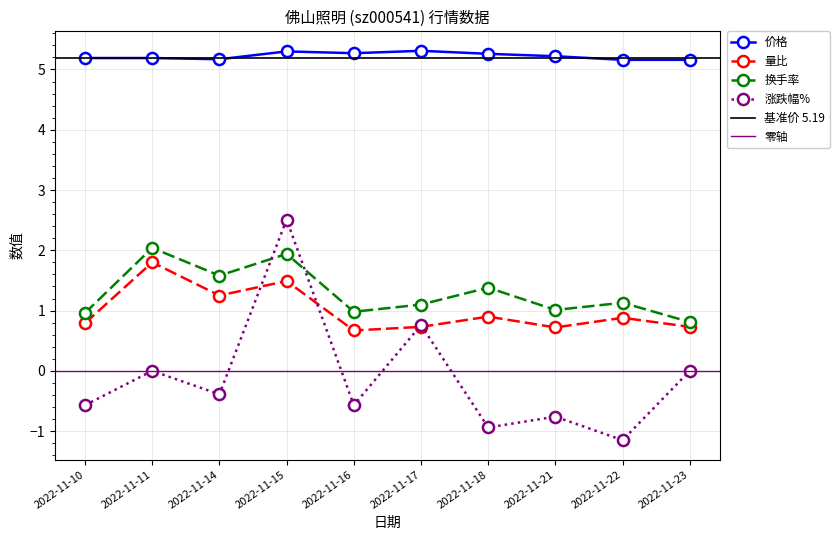

Reading left to right, transcribe all the data shown in this chart.

价格: 2022-11-10=5.2	2022-11-11=5.2	2022-11-14=5.2	2022-11-15=5.3	2022-11-16=5.3	2022-11-17=5.3	2022-11-18=5.3	2022-11-21=5.2	2022-11-22=5.2	2022-11-23=5.2
量比: 2022-11-10=0.8	2022-11-11=1.8	2022-11-14=1.2	2022-11-15=1.5	2022-11-16=0.7	2022-11-17=0.7	2022-11-18=0.9	2022-11-21=0.7	2022-11-22=0.9	2022-11-23=0.7
换手率: 2022-11-10=1.0	2022-11-11=2.0	2022-11-14=1.6	2022-11-15=1.9	2022-11-16=1.0	2022-11-17=1.1	2022-11-18=1.4	2022-11-21=1.0	2022-11-22=1.1	2022-11-23=0.8
涨跌幅%: 2022-11-10=-0.6	2022-11-11=0.0	2022-11-14=-0.4	2022-11-15=2.5	2022-11-16=-0.6	2022-11-17=0.8	2022-11-18=-0.9	2022-11-21=-0.8	2022-11-22=-1.1	2022-11-23=0.0